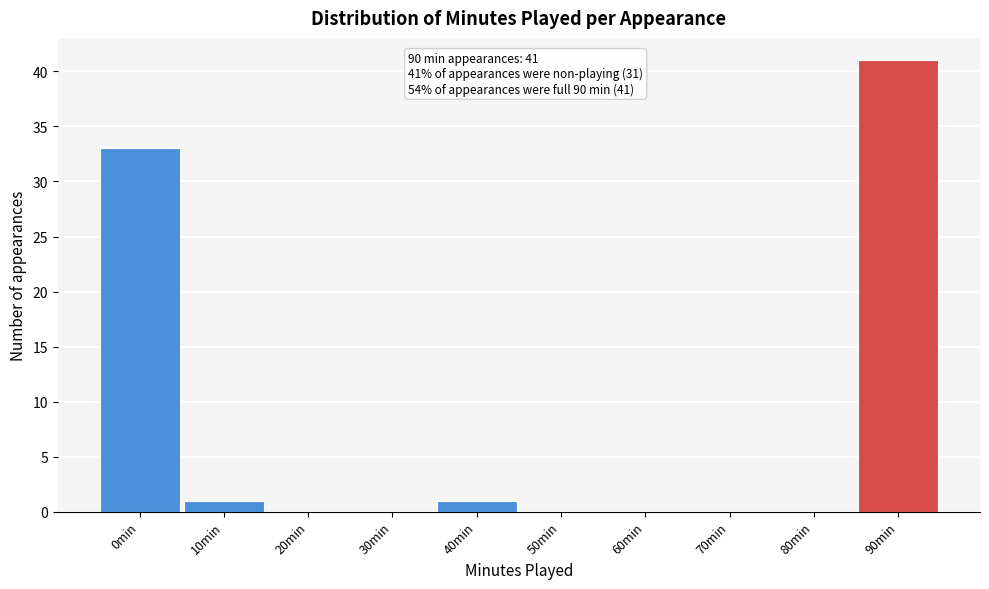

Reading right to left, extract all data points from this chart.

90min=41	80min=0	70min=0	60min=0	50min=0	40min=1	30min=0	20min=0	10min=1	0min=33